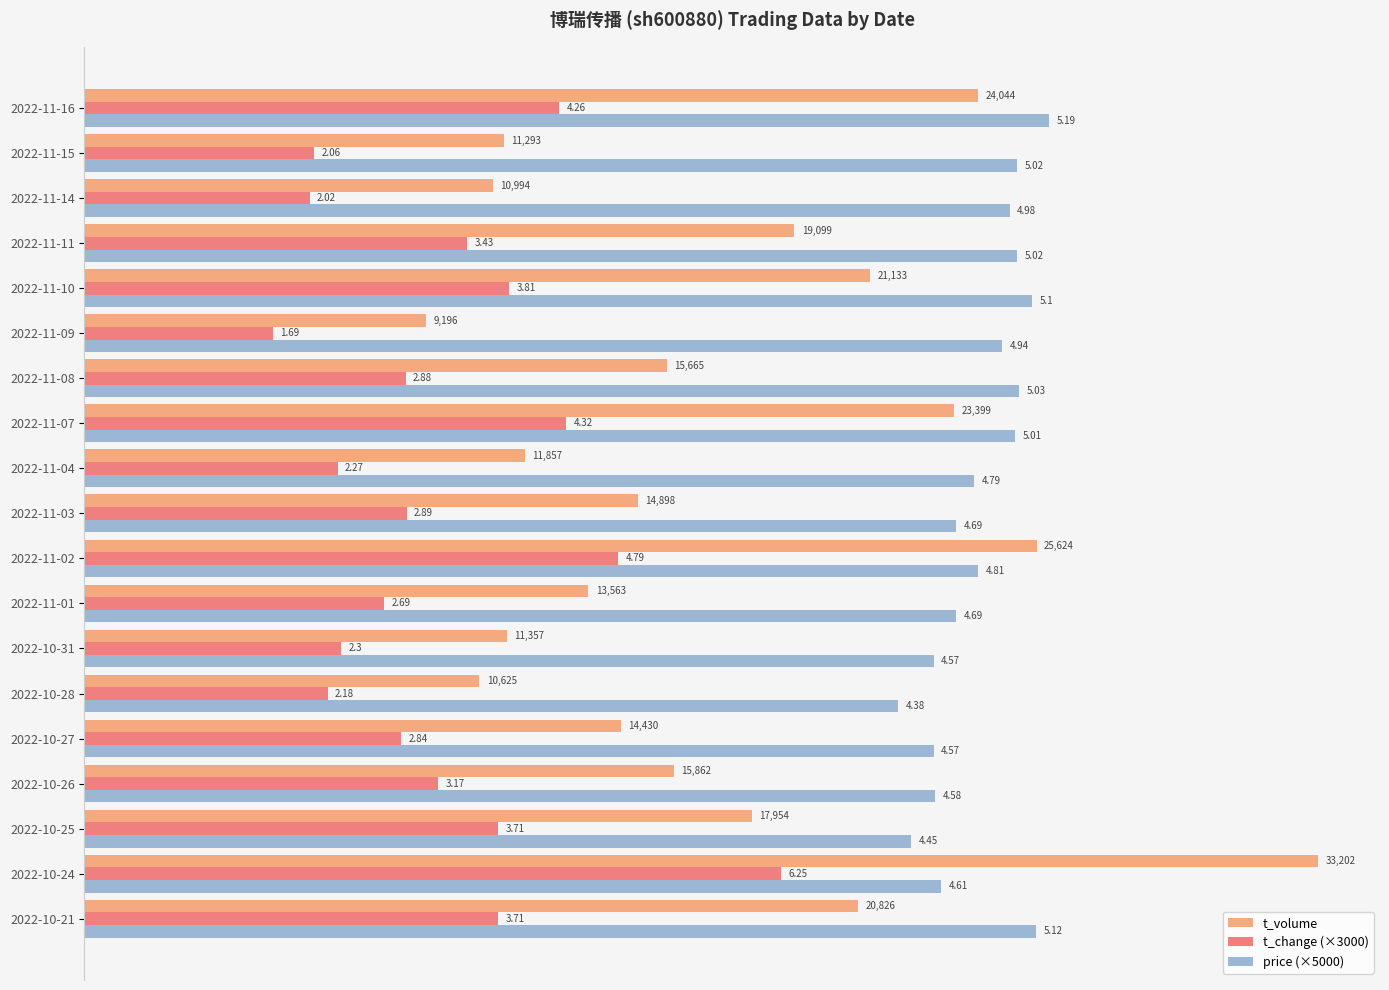

What are all the series names shown in the legend?

t_volume, t_change (×3000), price (×5000)